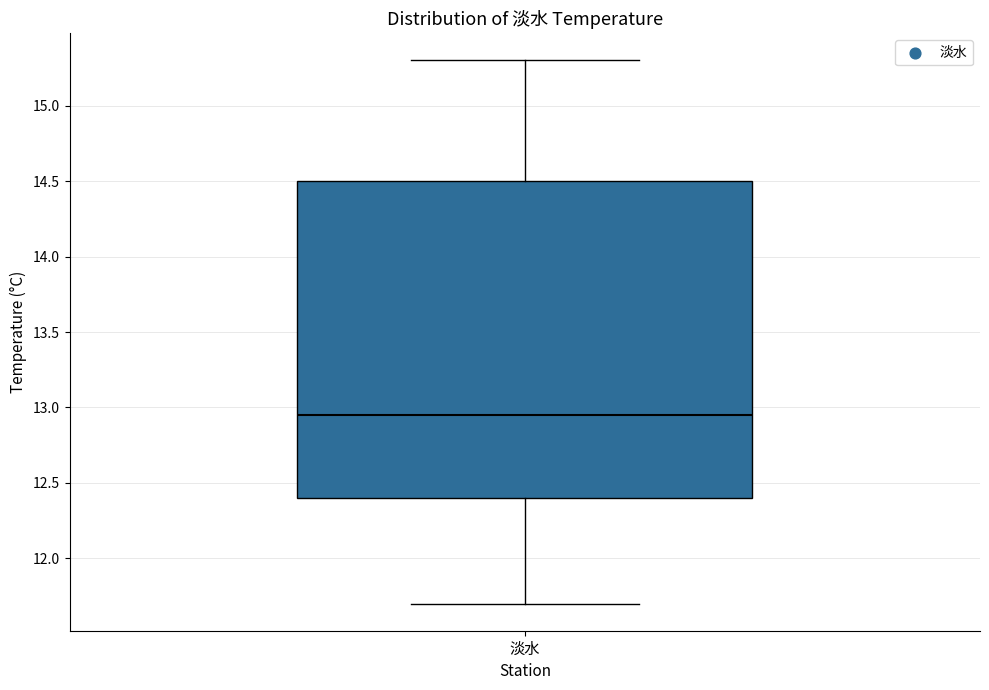

Where does the upper whisker of the box for 淡水 end on the y-axis? The values are not printed on the chart, so give them approximately, as read against the axis.

15.30